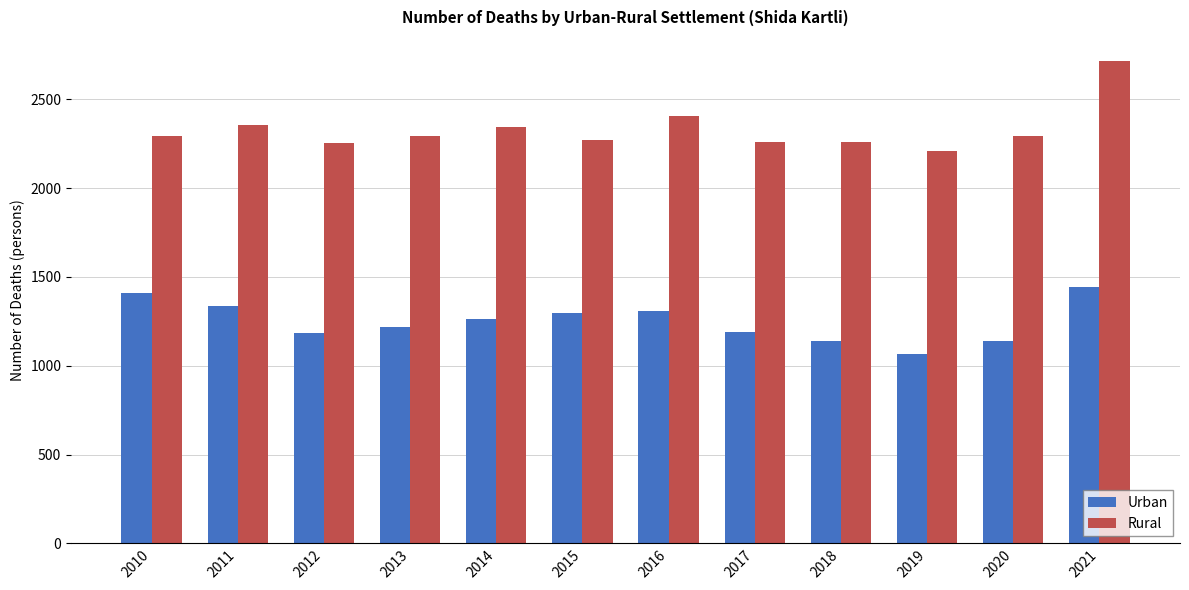

Between 2014 and 2021, which series saw the biggest shift?

Rural